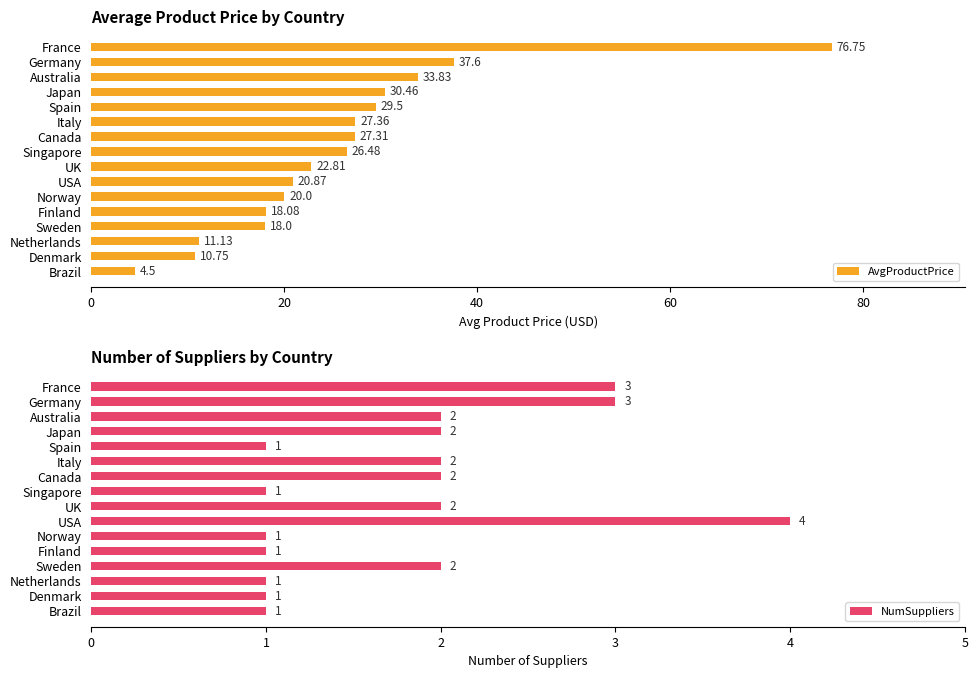

How many data points in NumSuppliers are above 2?

3